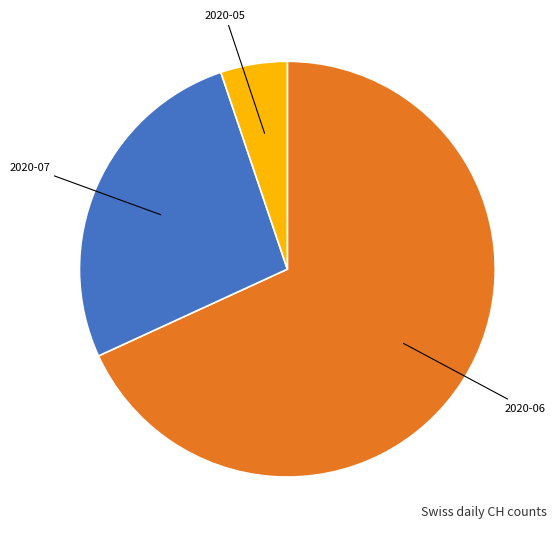

Does any single category account for the majority?

Yes